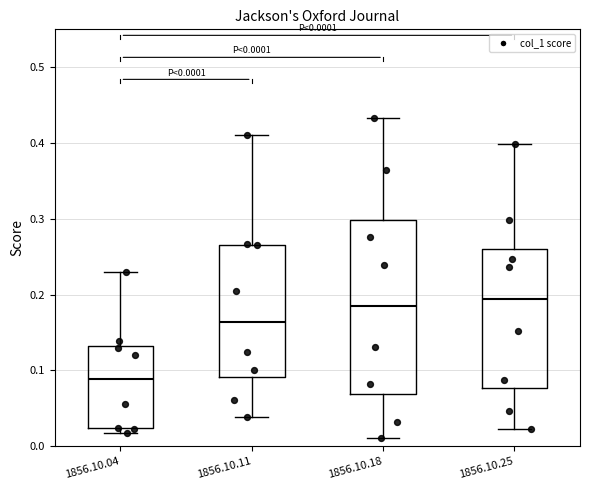

Which box is the tallest, from its lower edge to its upper edge?

1856.10.18